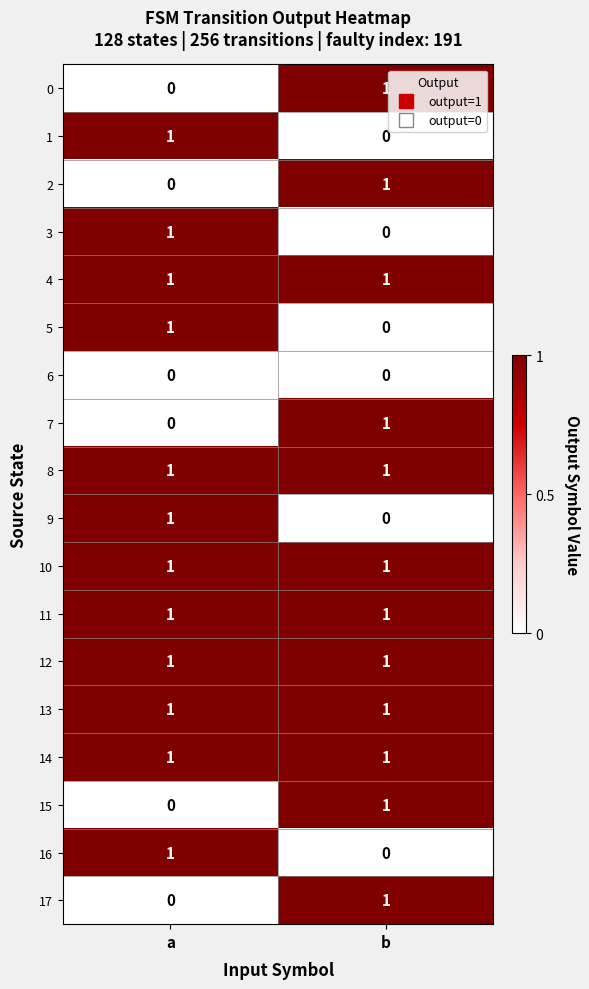

List the labels in order of 1 value, largest first.

a, b